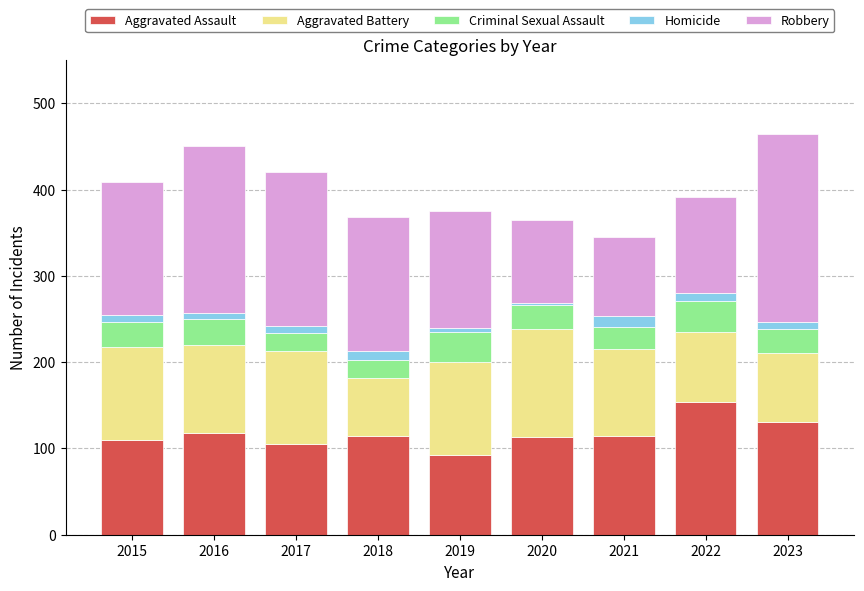

Which category has the highest value in the Aggravated Assault series?

2022